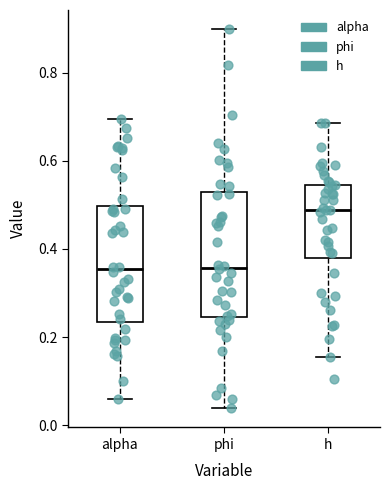

Reading left to right, read every box against the y-axis: the position of its median line, the range the box covers, and the ends of its whiskers. The values are not printed on the chart, so give them approximately, as read against the axis.

alpha: median 0.36, box 0.24 to 0.50, whiskers 0.06 to 0.70
phi: median 0.36, box 0.24 to 0.52, whiskers 0.04 to 0.90
h: median 0.48, box 0.38 to 0.54, whiskers 0.16 to 0.68